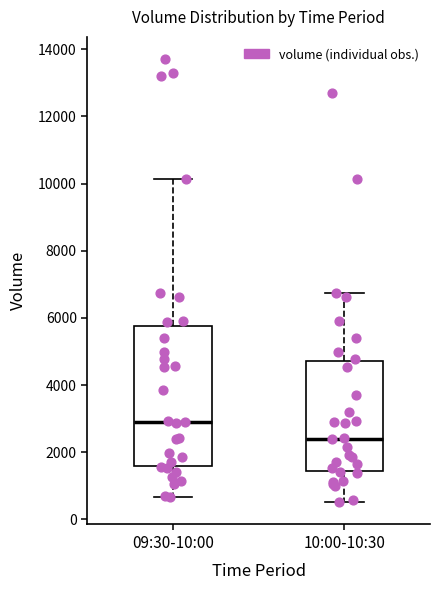

Which box is the tallest, from its lower edge to its upper edge?

09:30-10:00